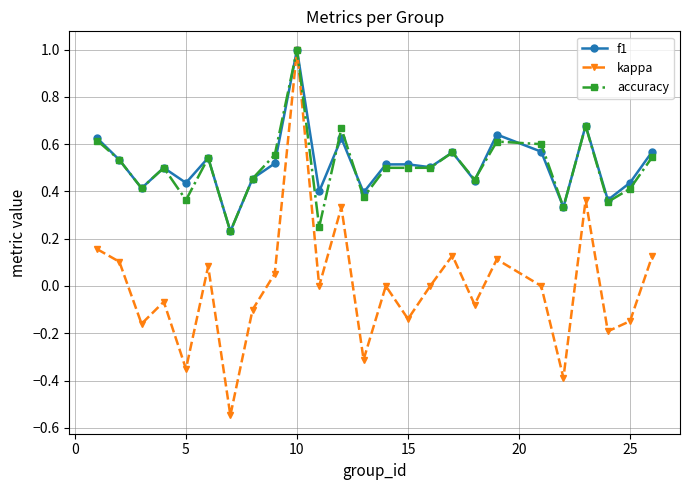

How many f1 values are between 0 and 1?

25